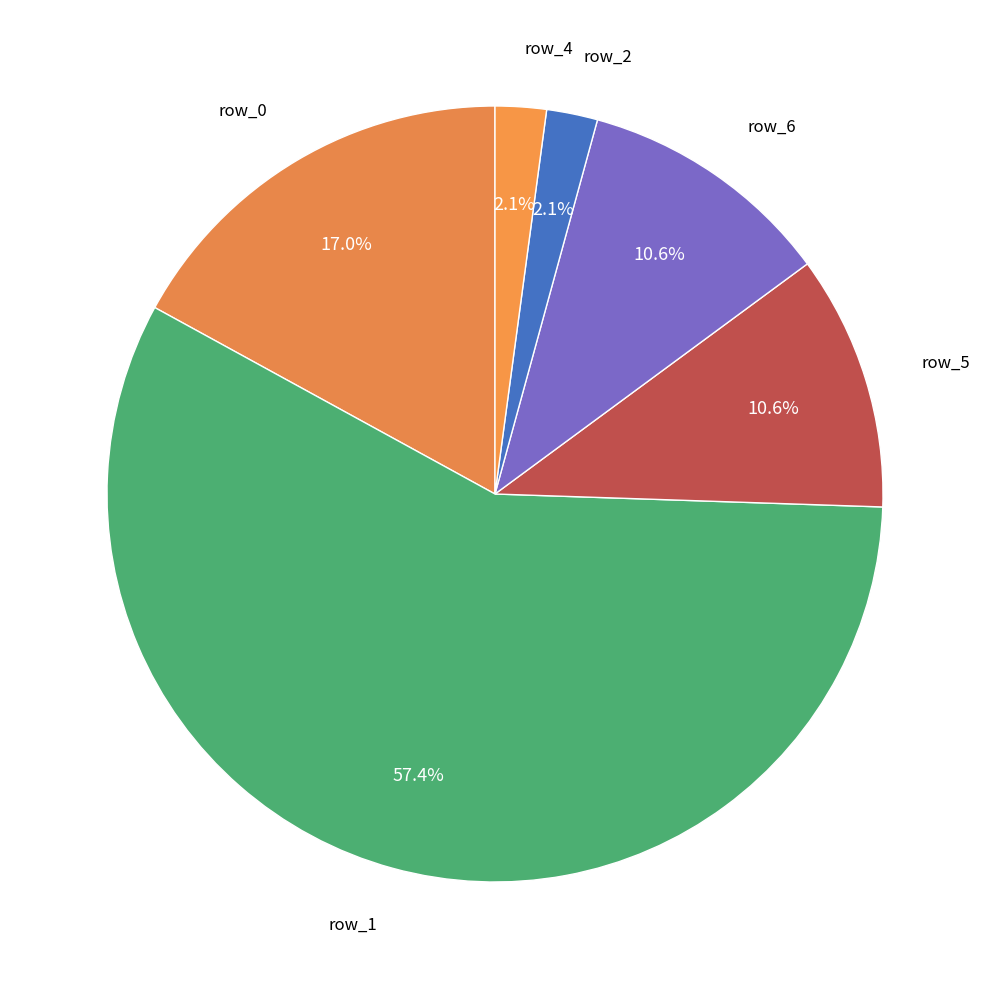

How many slices are in this pie chart?

6